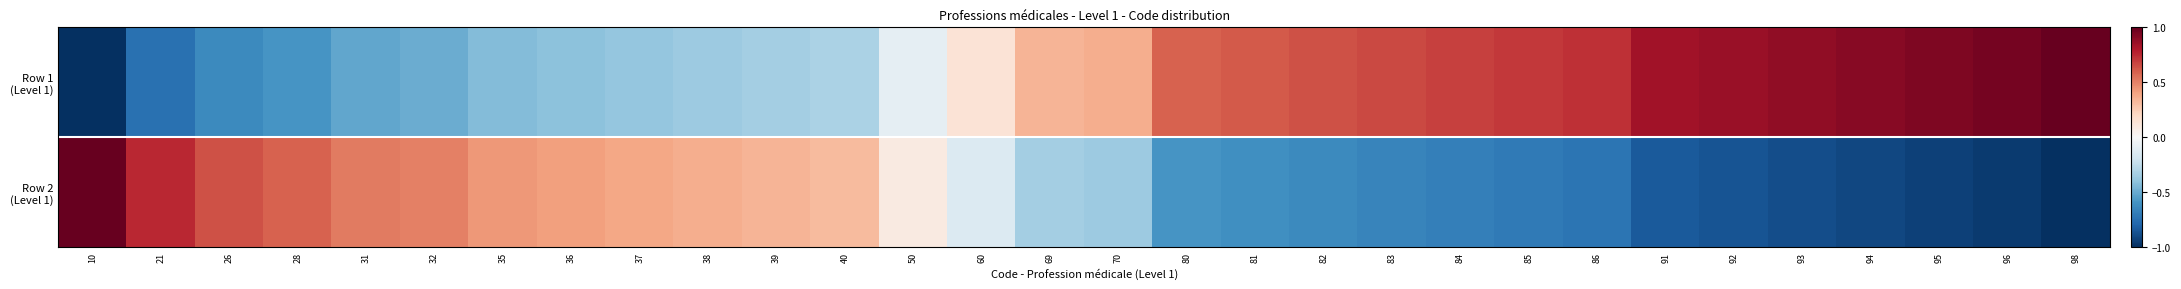

Which series changed the most between 28 and 38?

Row 1 (Level 1)